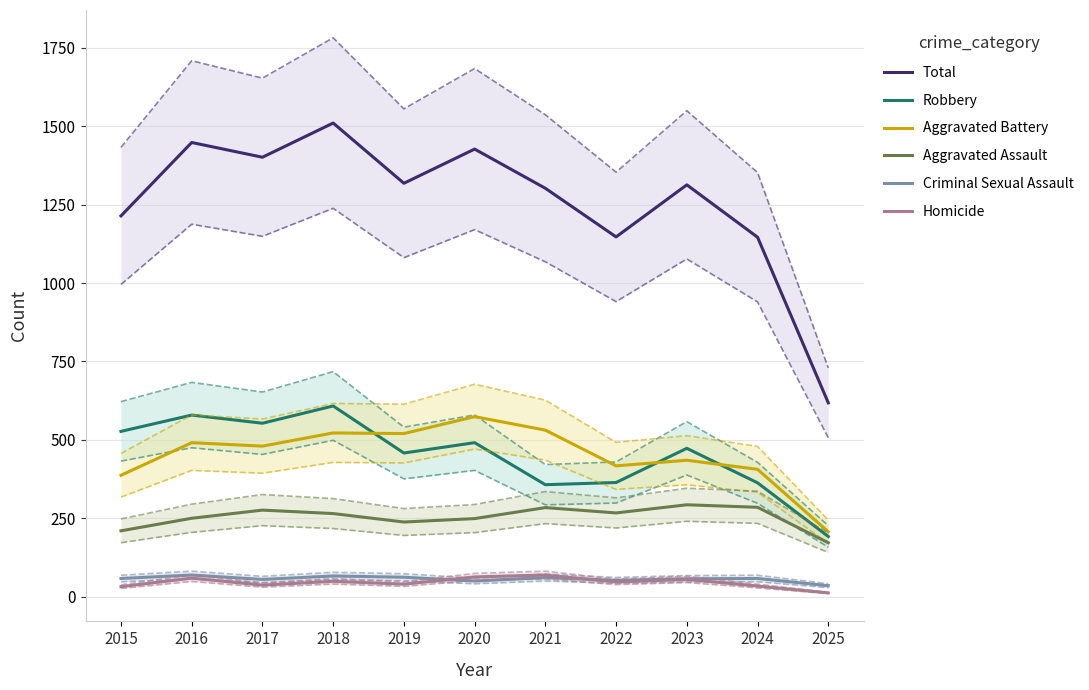

What is the sum of the Homicide values at 2023 and 2022?

102